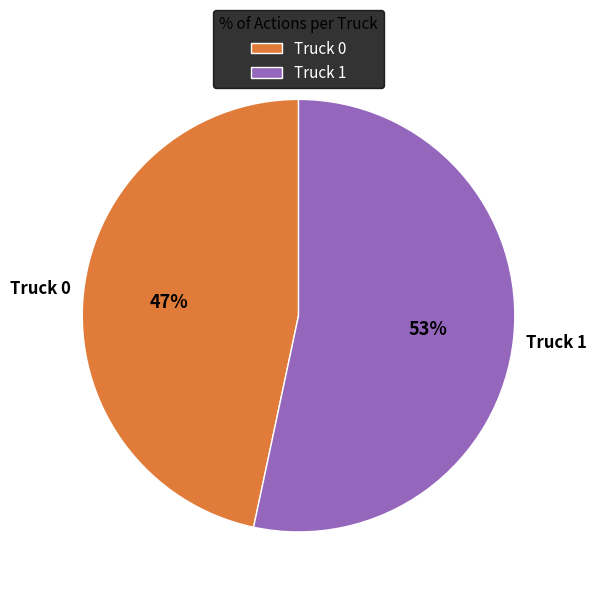

Is Truck 0 the majority of the pie?

No